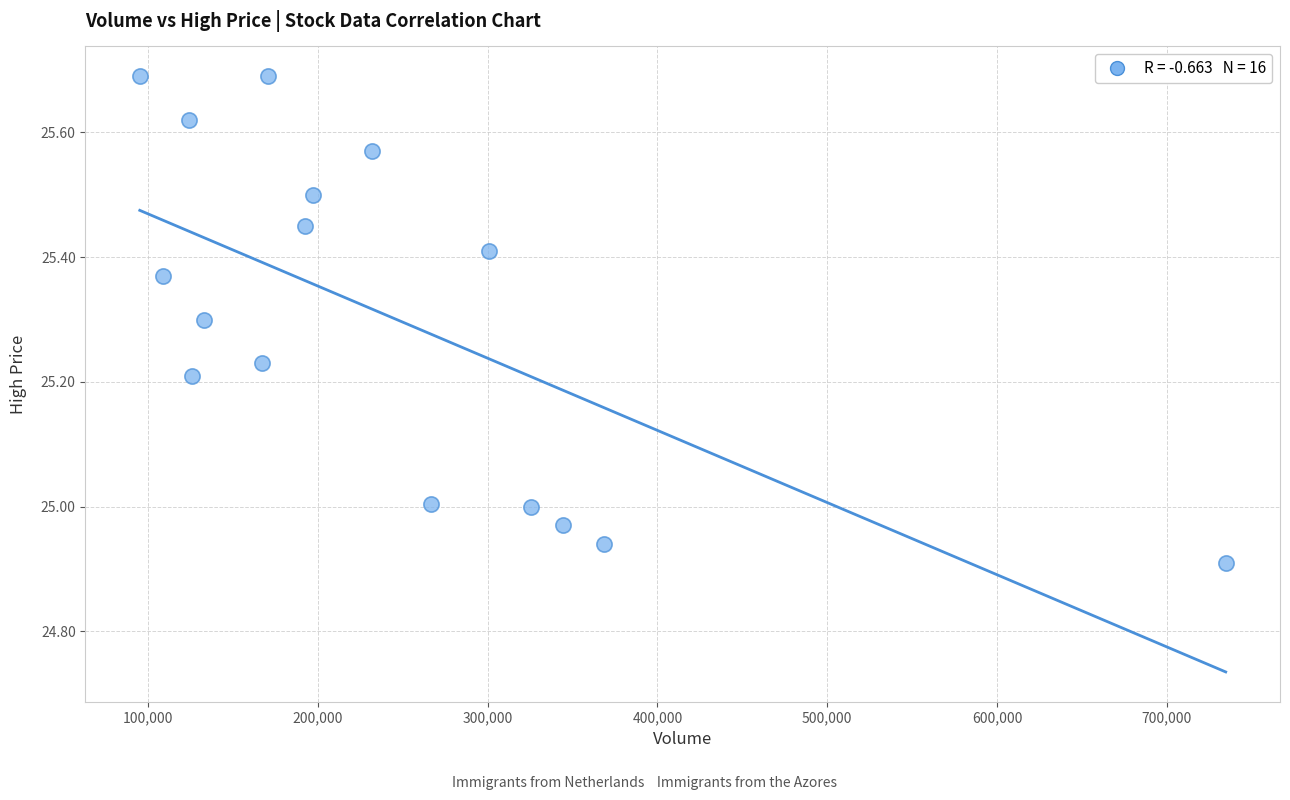

What is the range of X values (max minus min)?

639600.0